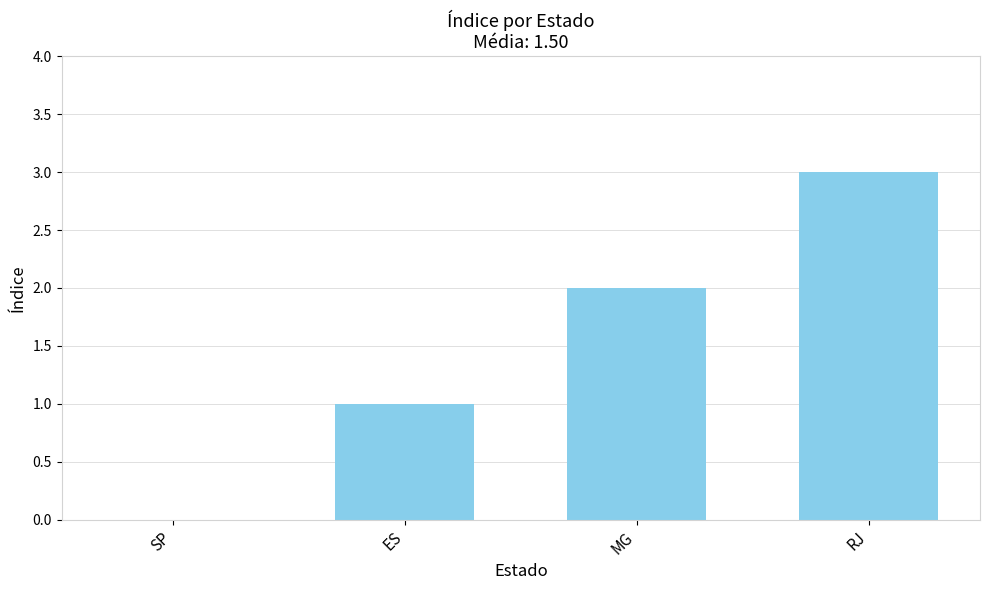

True or false: the data shows 3 at RJ.

True